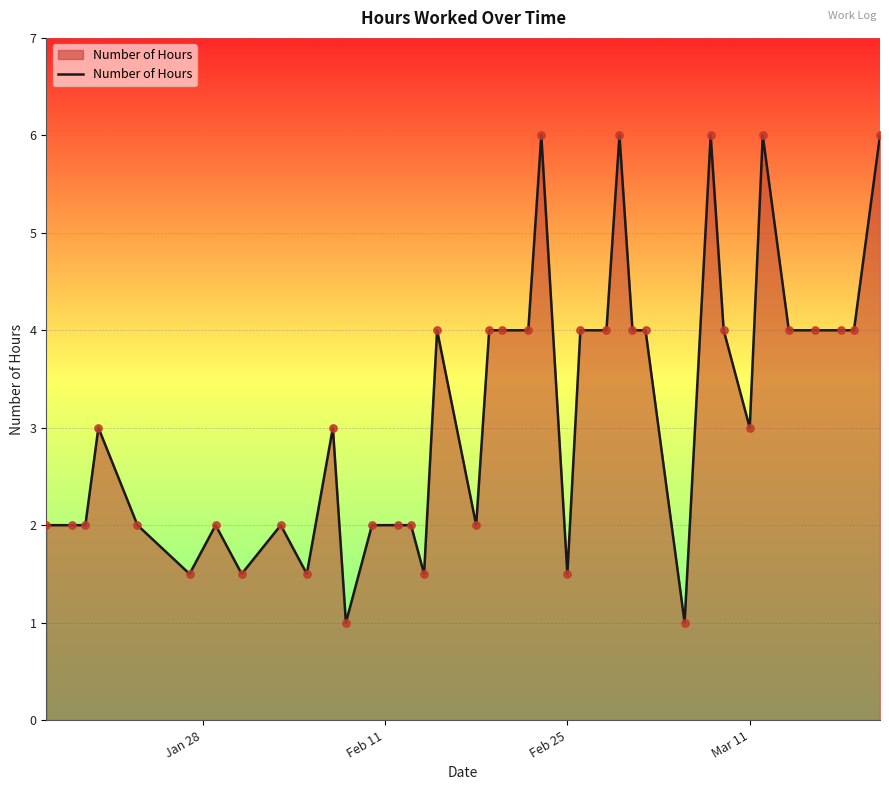

What is the minimum value shown in the chart?

1.0